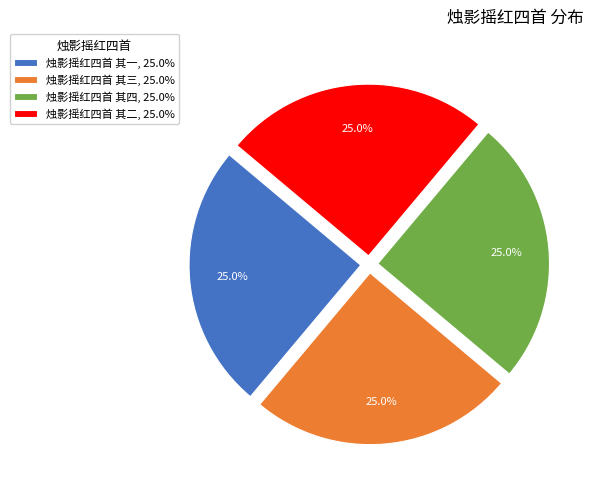

Does 烛影摇红四首 其一 represent more than half of the total?

No